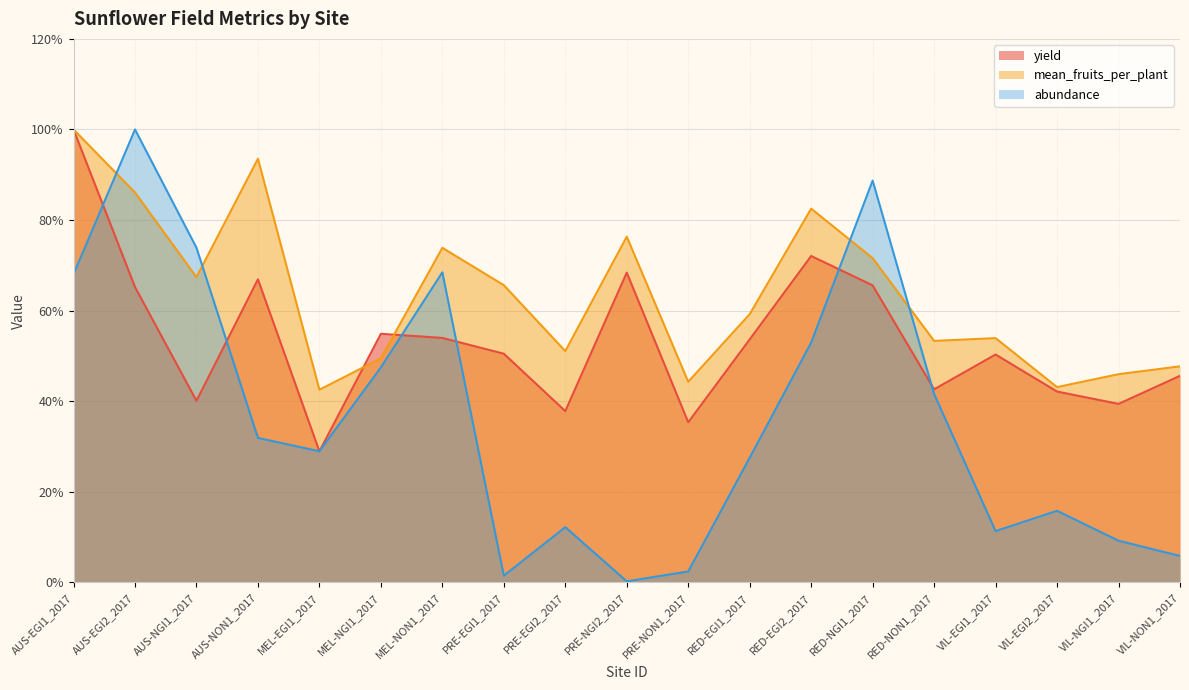

What is the difference between the second highest and minimum values in the yield series?

43.1